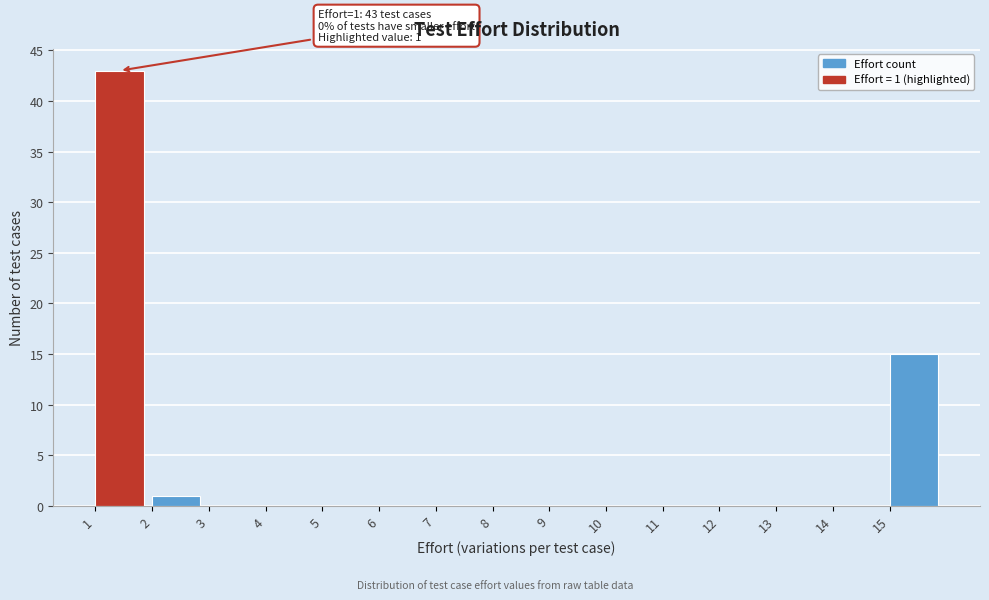

Over which range of the x-axis is the bar tallest?

1 to 2